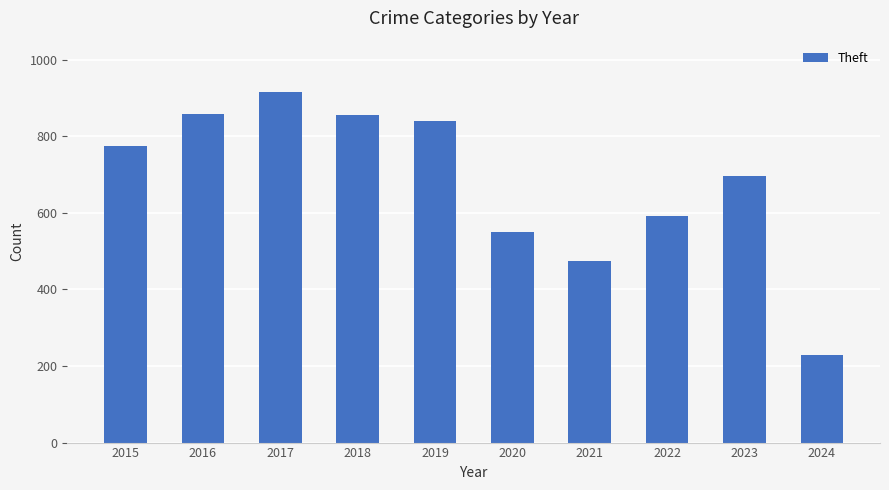

What is the difference between the maximum and second lowest values?

442